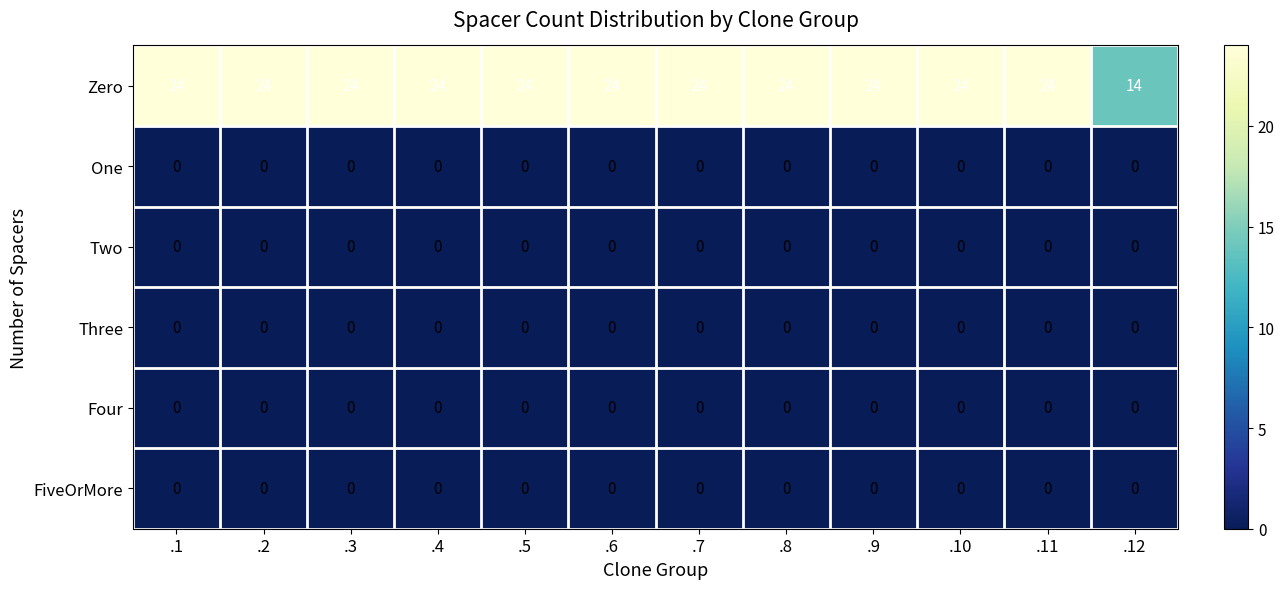

Read the Zero value at .4.

24